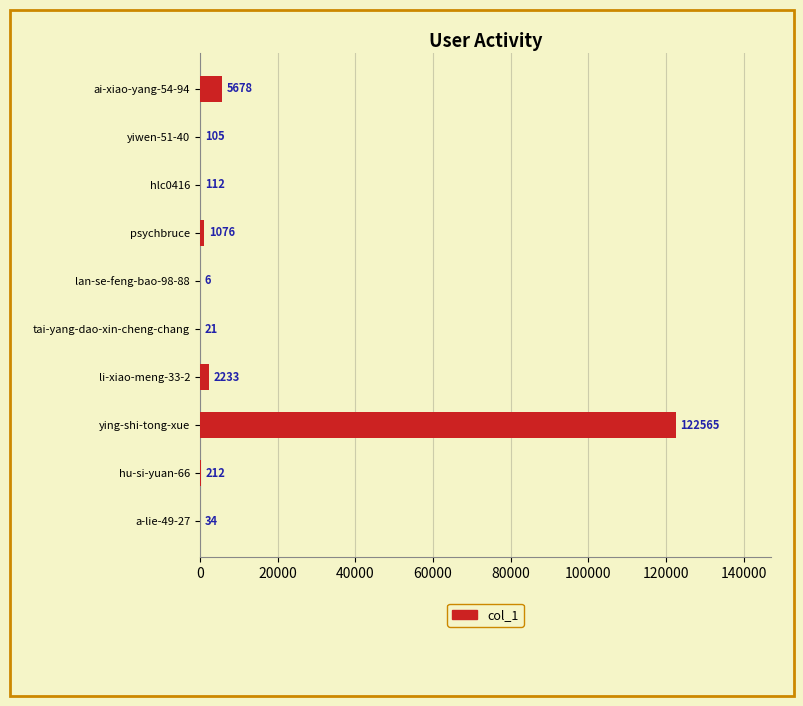

The value at hlc0416 is 112. True or false?

True